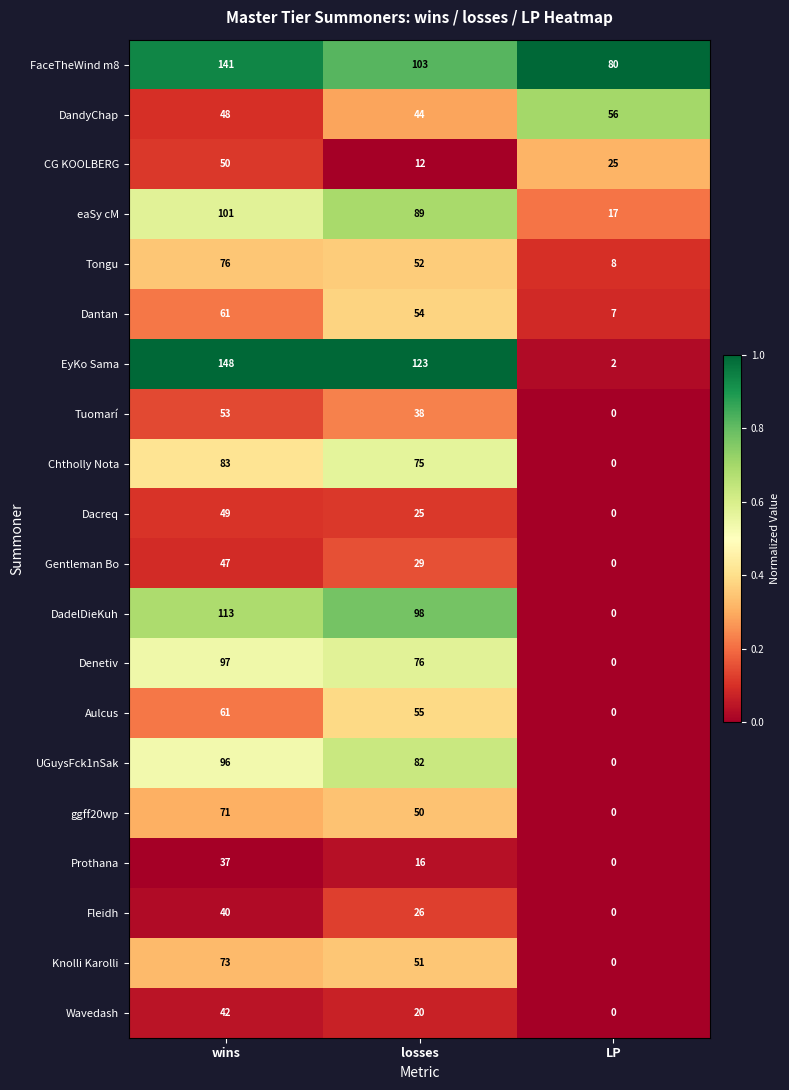

Is it true that Chtholly Nota equals 135 at wins?

False